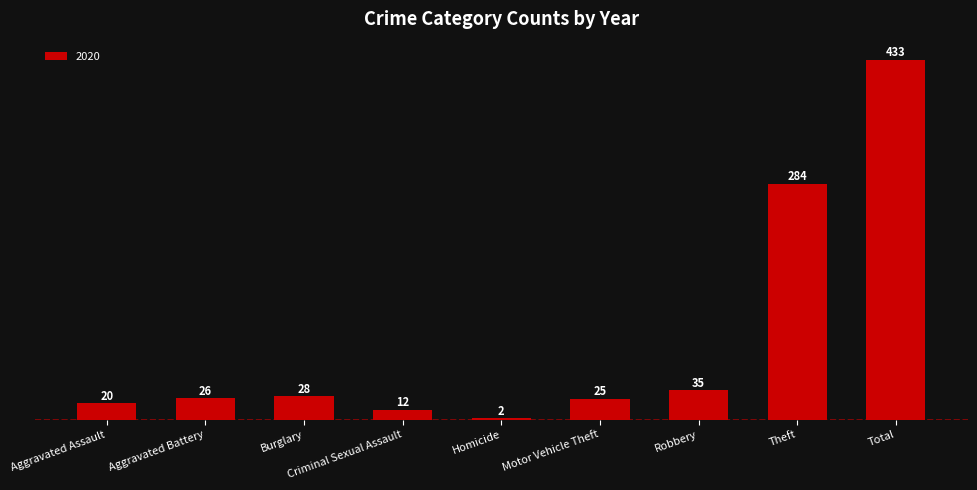

Which label corresponds to the largest value in the chart?

Total